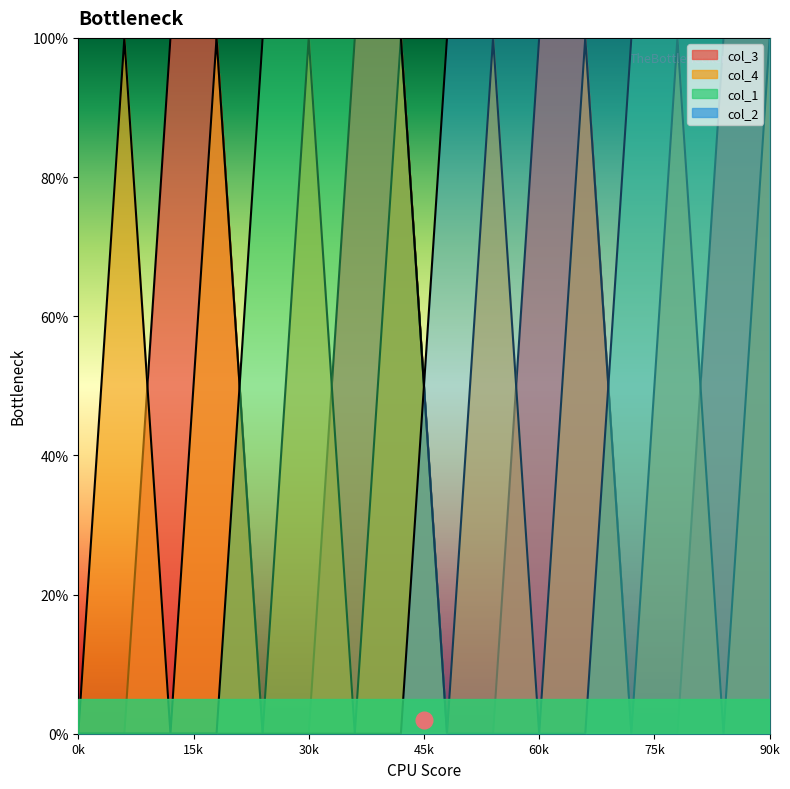

At which category is the sum across all series the highest?

15